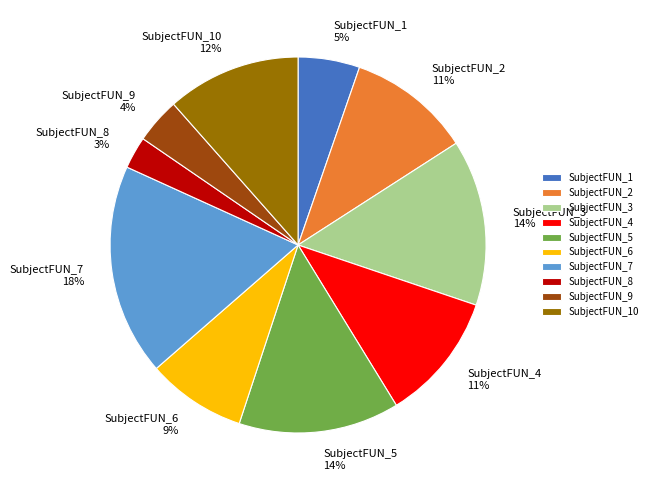

To the nearest percent, what is the difference between the SubjectFUN_1 and SubjectFUN_3 slice percentages?

9%